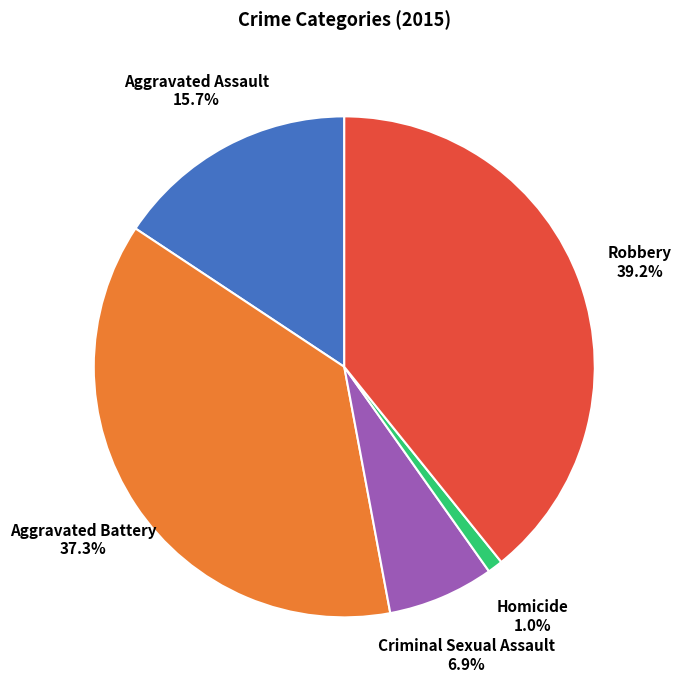

Is there a majority slice in this chart?

No